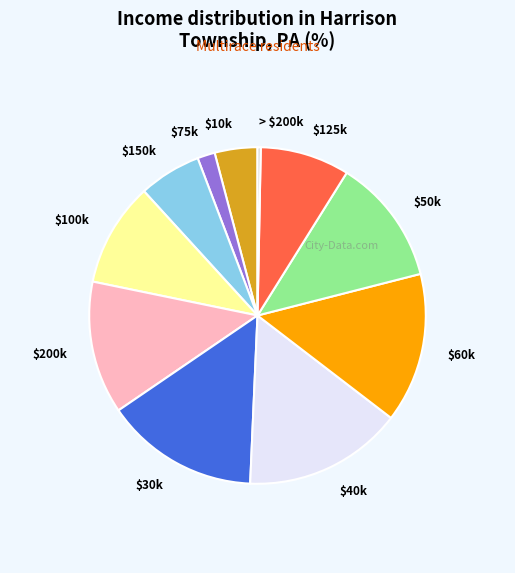

Which slice is the largest?

$40k